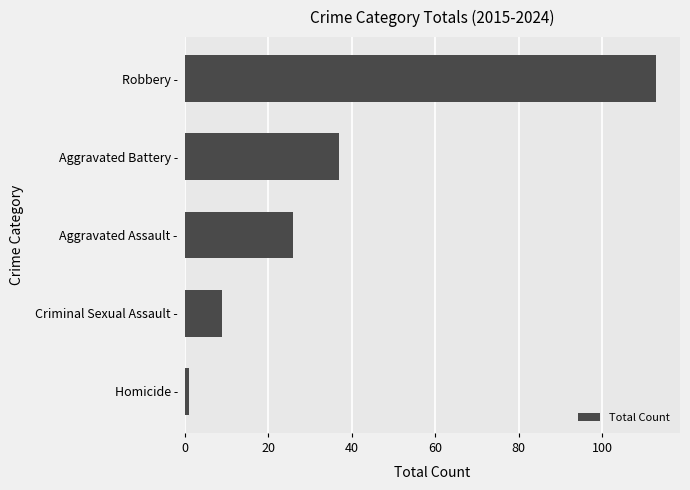

The value at Robbery - is 175. True or false?

False